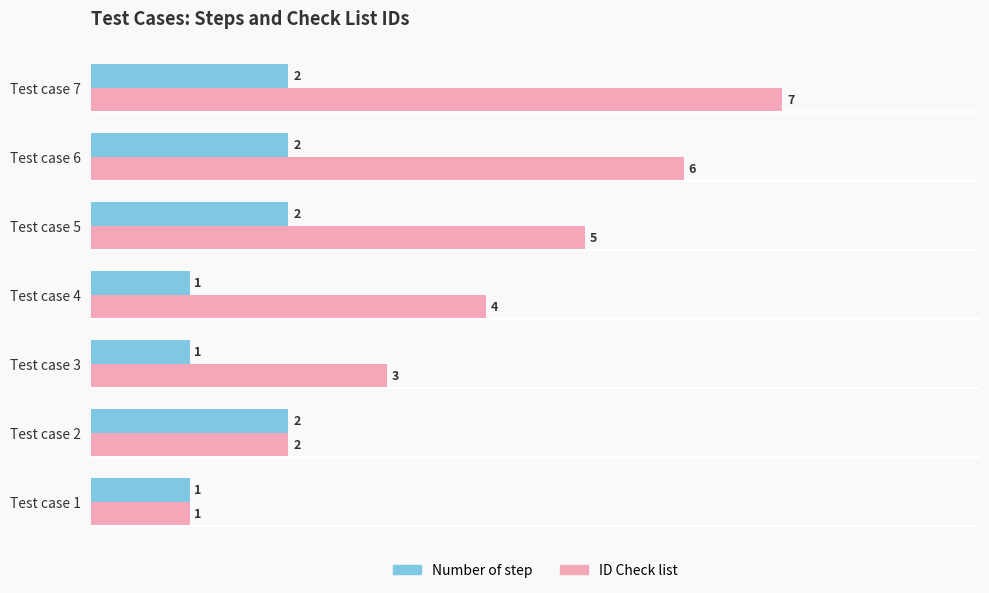

List the labels in order of ID Check list value, smallest first.

Test case 1, Test case 2, Test case 3, Test case 4, Test case 5, Test case 6, Test case 7